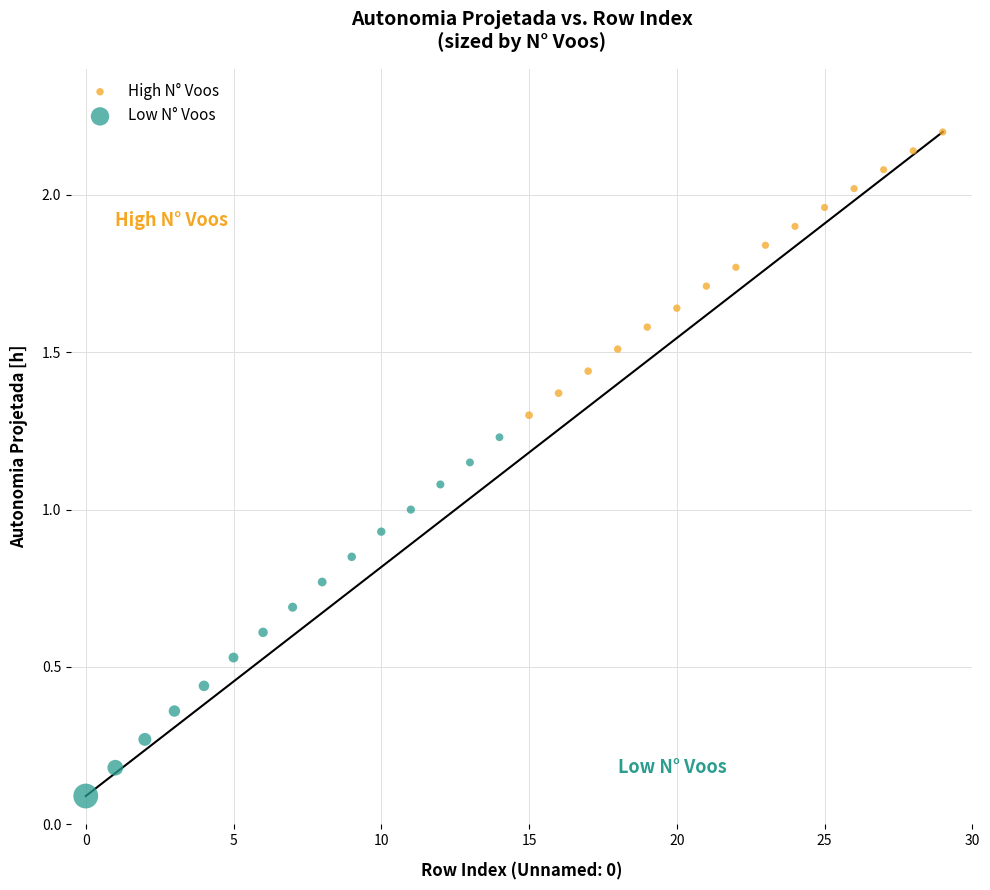

Which series contains the highest Y value?

High N° Voos